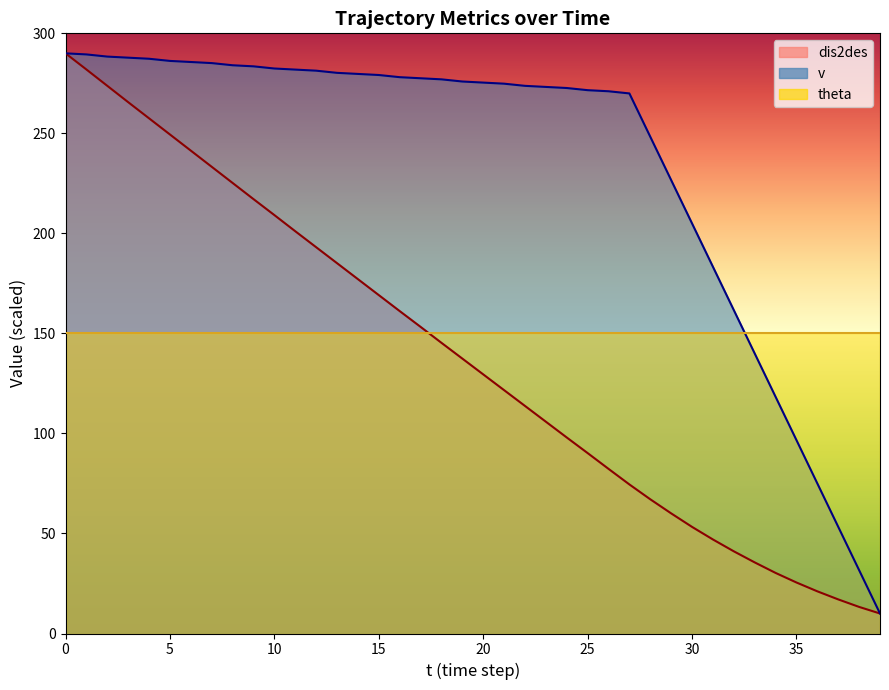

What is the minimum value for dis2des?

10.0